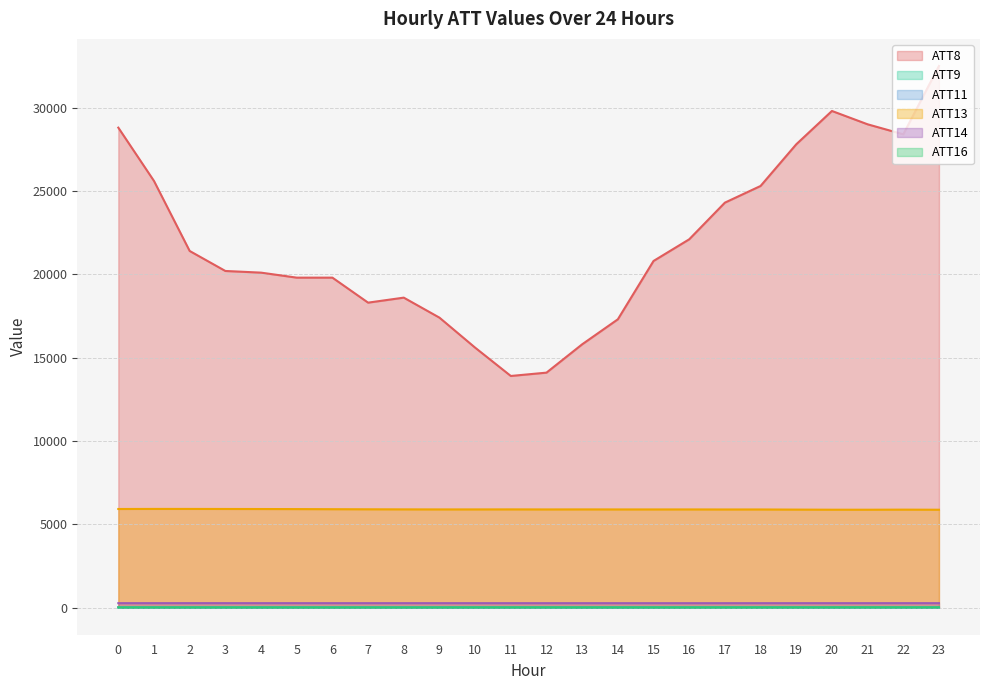

How many lines are shown in the chart?

6